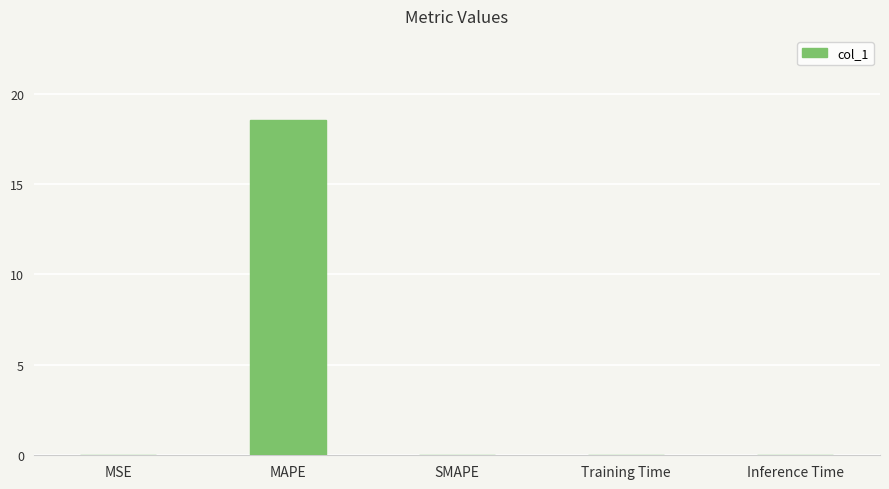

The value at SMAPE is -11.4. True or false?

False